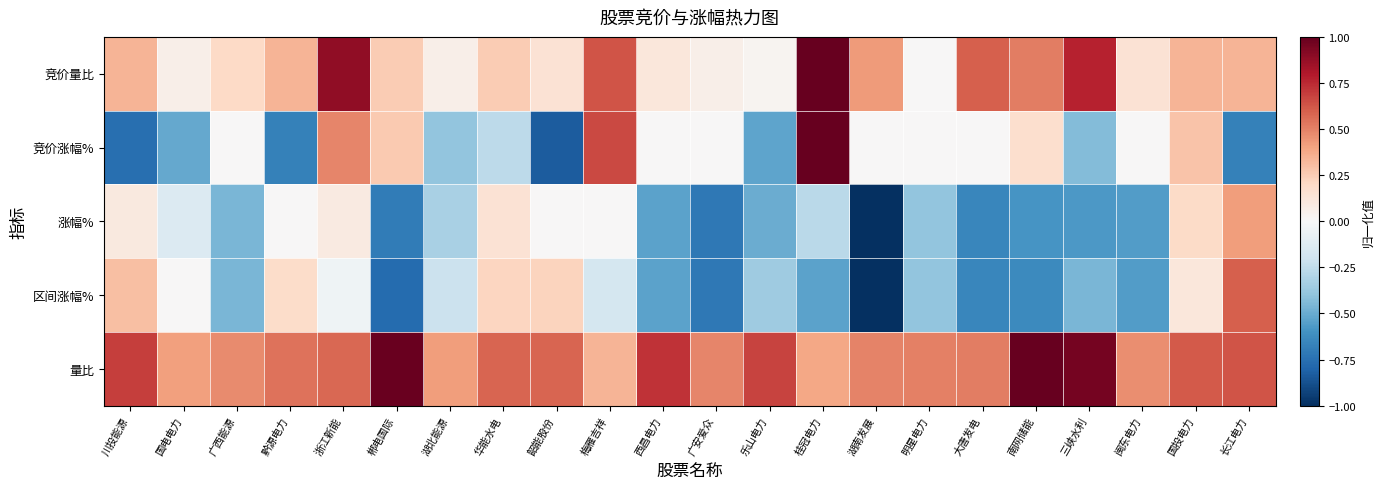

Which has a higher value, 国电电力 or 浙江新能?

浙江新能